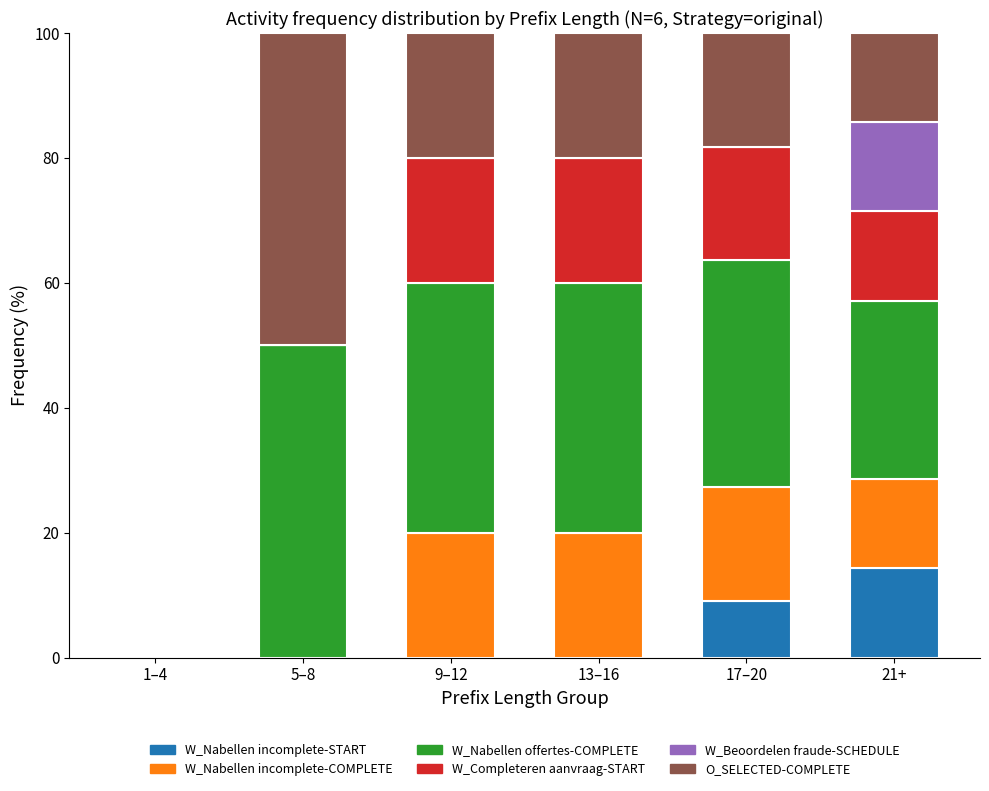

What is the total value across all series at 13–16?

100.0